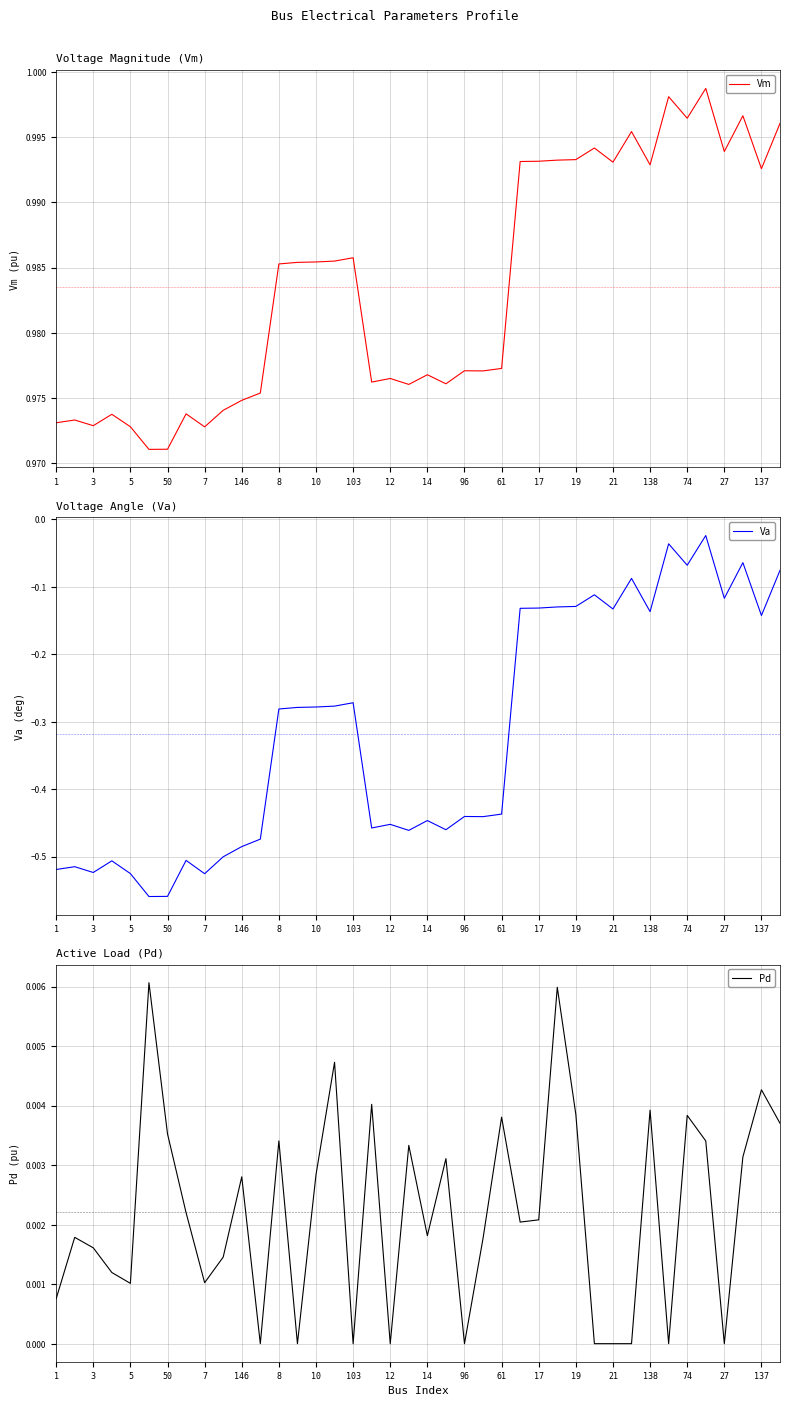

At 61, list the series in order from largest to smallest.

Vm, Pd, Va